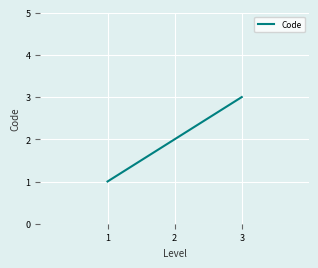

Is it true that the value at 3 is 4?

False